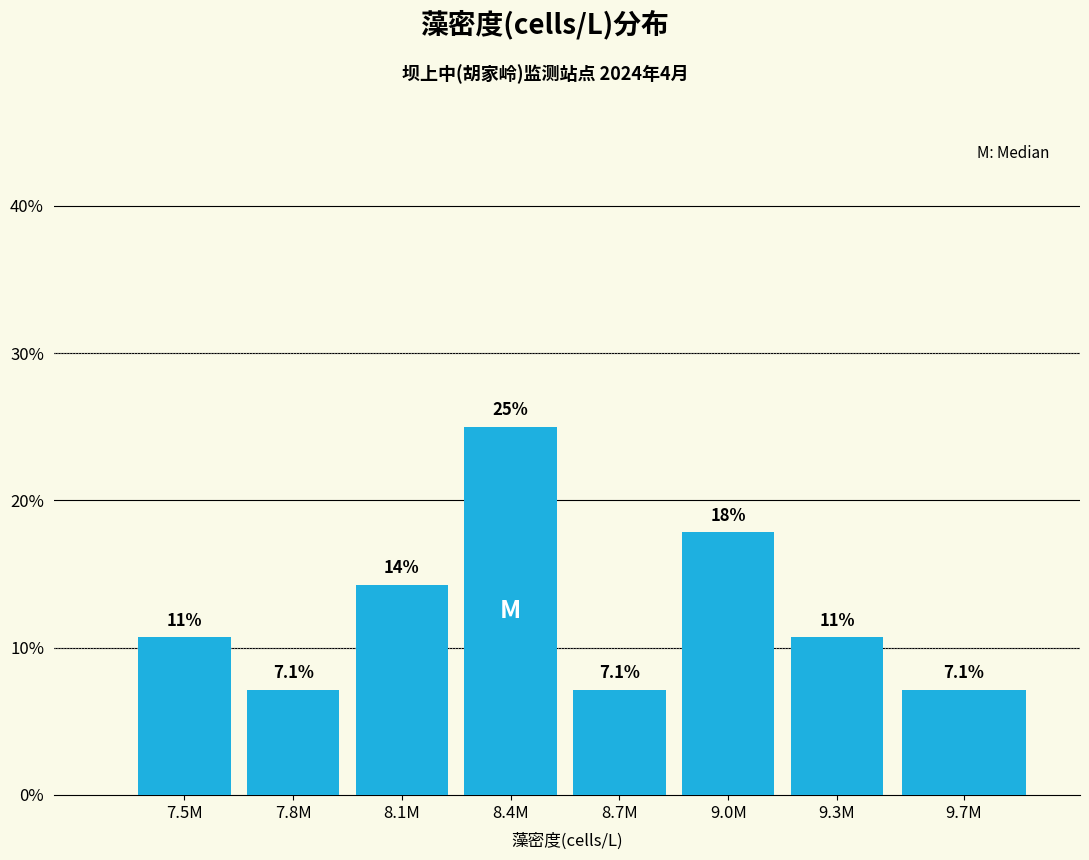

Reading right to left, what are all the values shown in this chart?

9.7M=7.1	9.3M=10.7	9.0M=17.9	8.7M=7.1	8.4M=25.0	8.1M=14.3	7.8M=7.1	7.5M=10.7